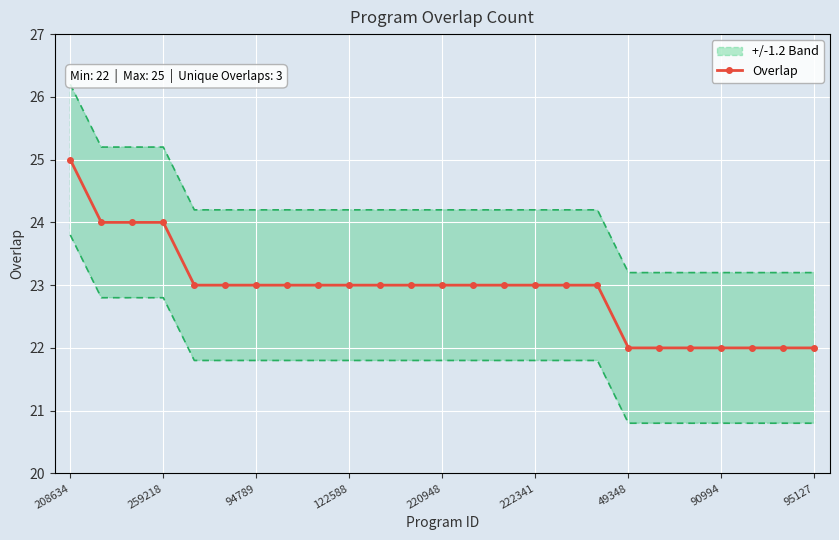

What is the maximum value shown in the chart?

25